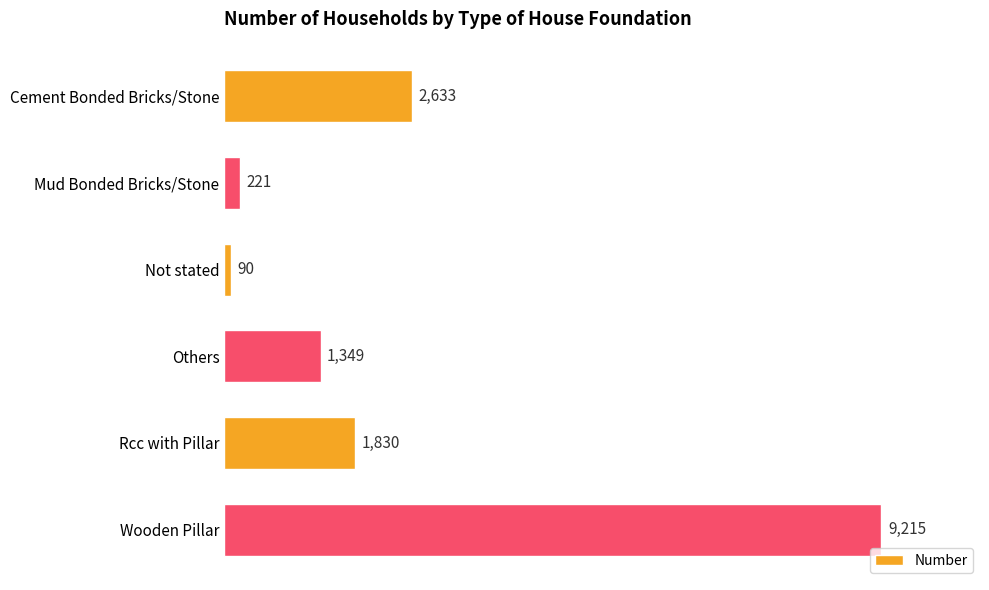

List the labels in order of value, smallest first.

Not stated, Mud Bonded Bricks/Stone, Others, Rcc with Pillar, Cement Bonded Bricks/Stone, Wooden Pillar